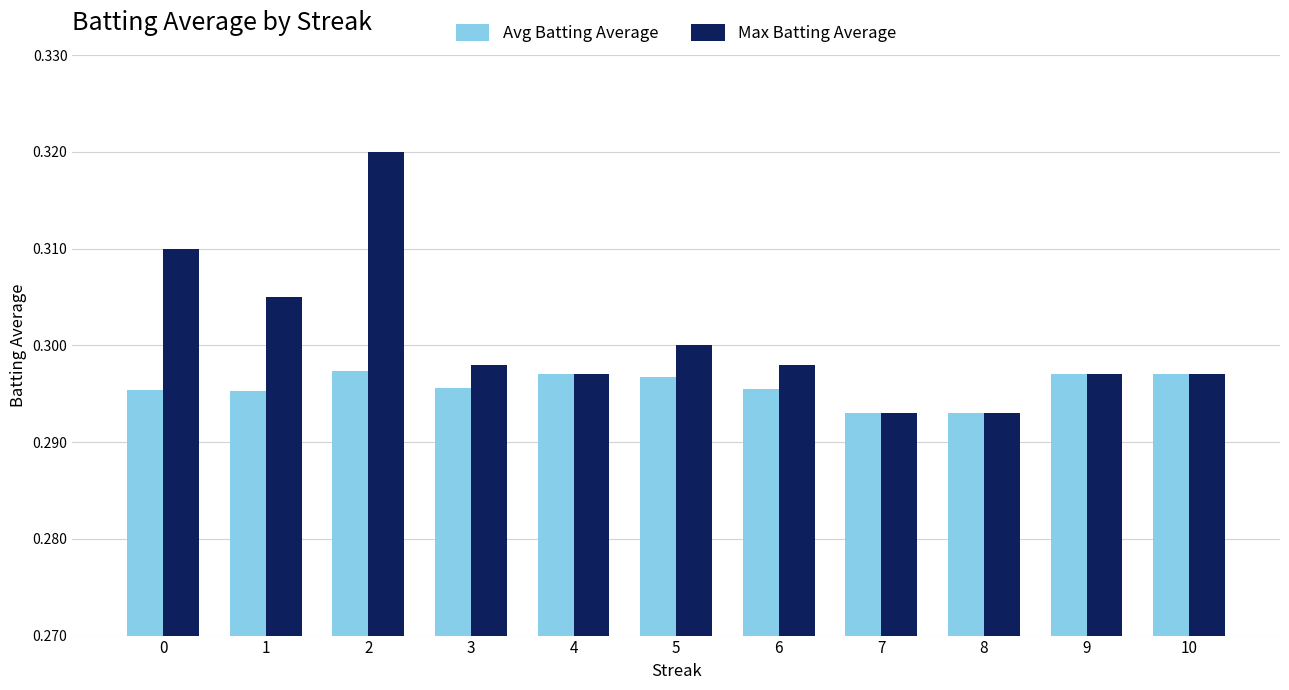

Which series has the largest range (max minus min)?

Max Batting Average